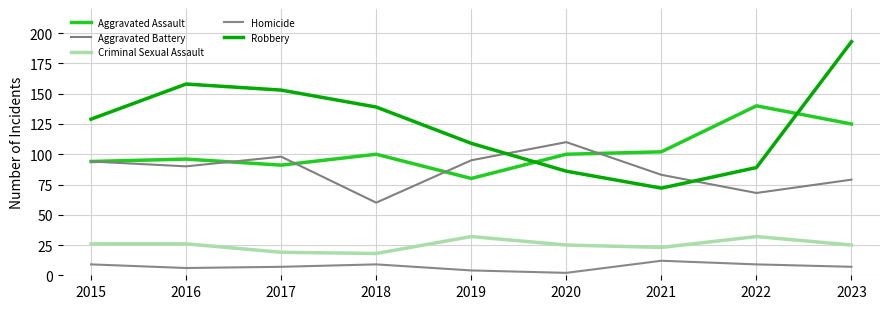

How many categories are shown in the chart?

9